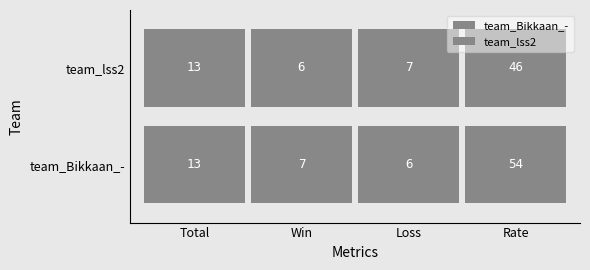

At how many categories does at least one series exceed 36?

1